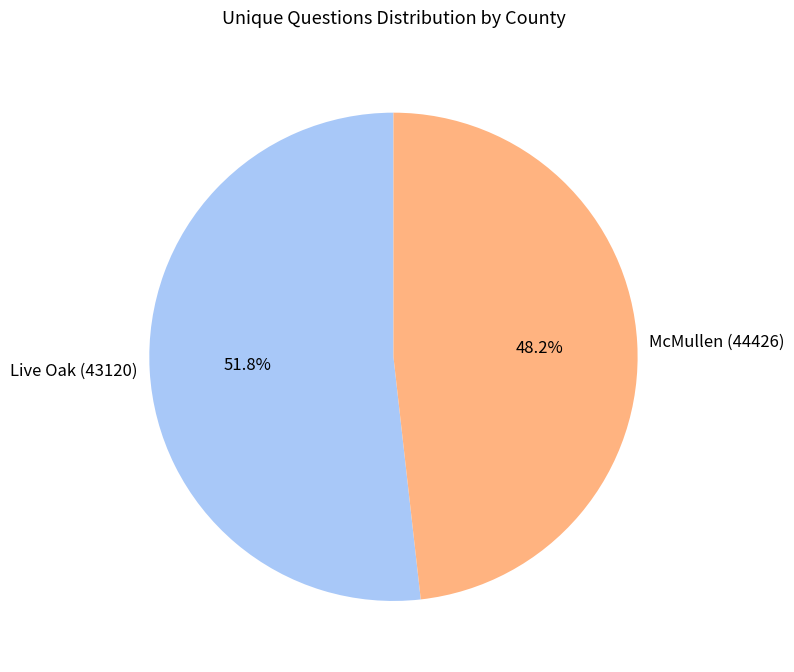

Rank the categories by value from highest to lowest.

Live Oak (43120), McMullen (44426)